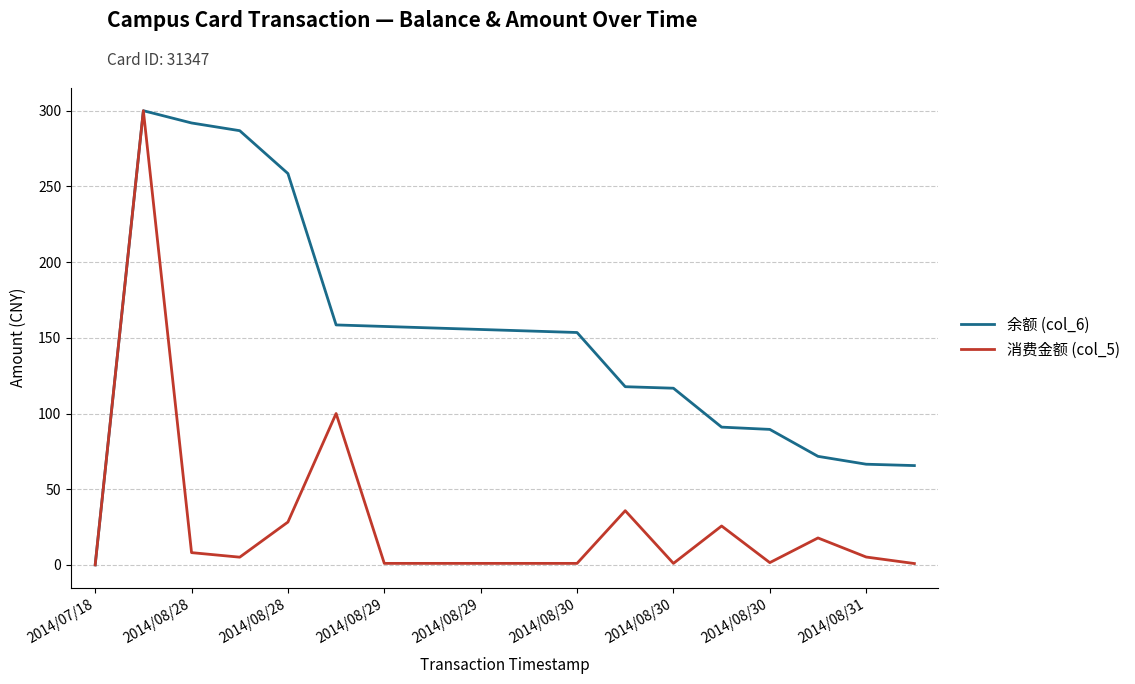

What is the maximum value shown in the chart?

300.0